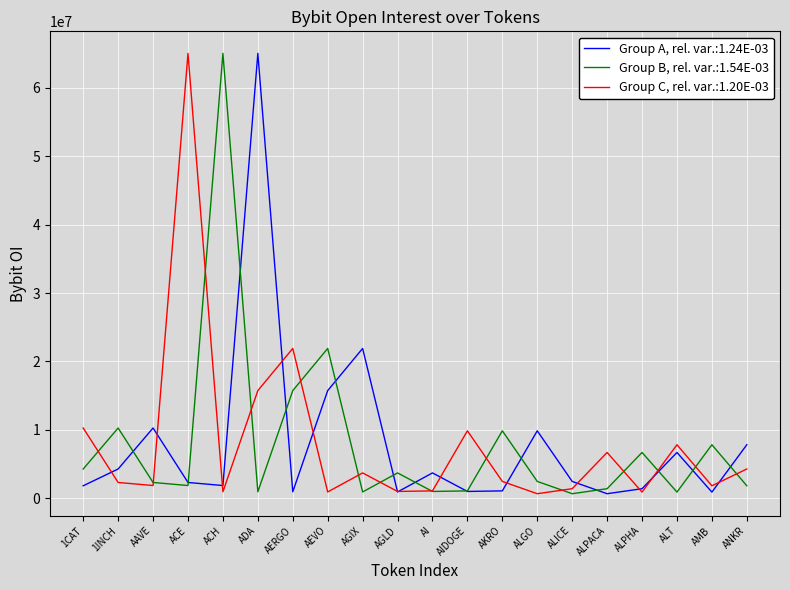

What is the greatest value displayed?

65040574